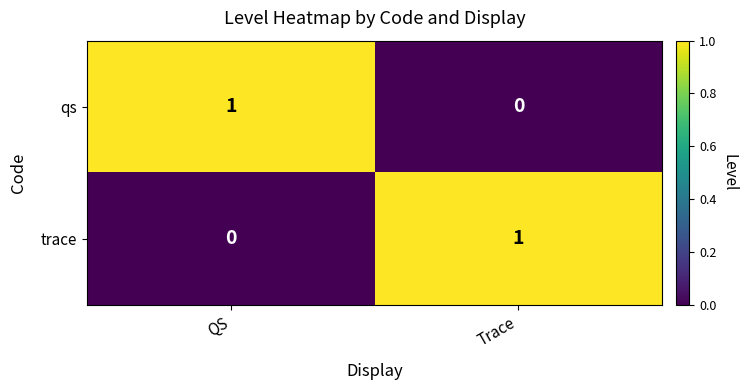

At which label is qs closest to 0?

Trace